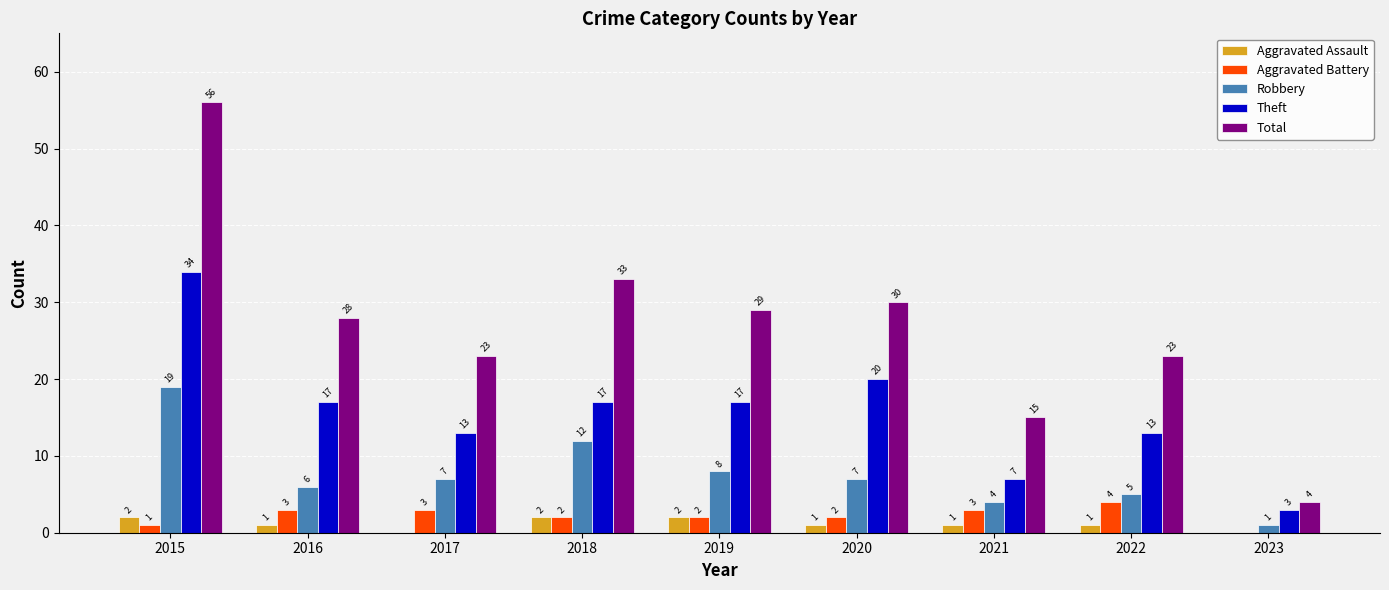

At which category is the sum across all series the highest?

2015